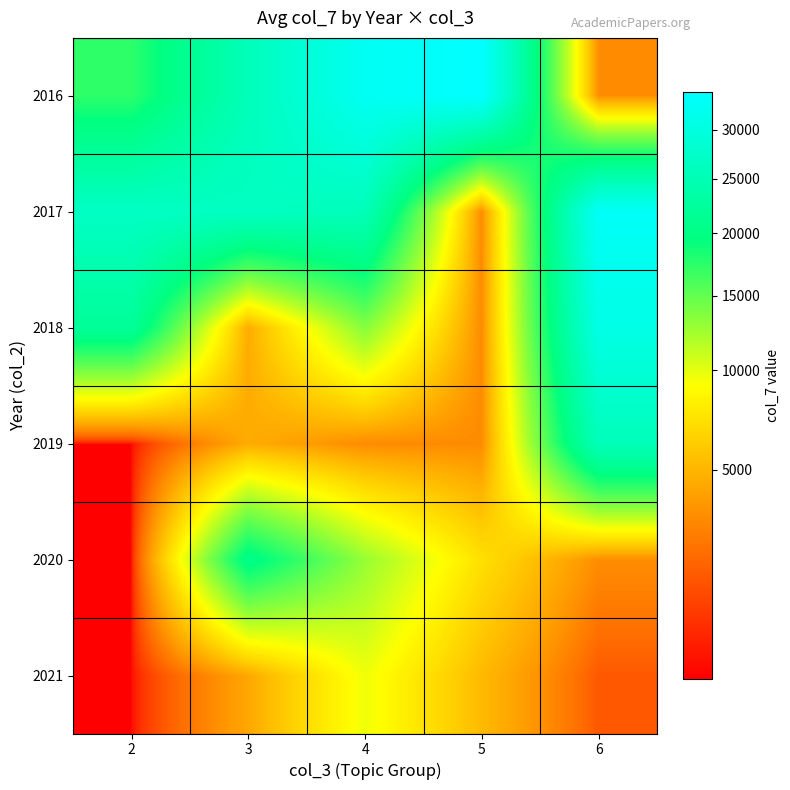

Reading left to right, what are all the values shown in this chart?

2016: 2=17408	3=25584	4=32484	5=34161	6=3312
2017: 2=26832	3=26615	4=25584	5=3249	6=33095
2018: 2=21985	3=4554	4=13538	5=3249	6=30820
2019: 2=751	3=4554	4=3249	5=3251	6=25584
2020: 2=751	3=20497	4=12843	5=7194	6=3312
2021: 2=751	3=4344	4=9605	5=5186	6=1773